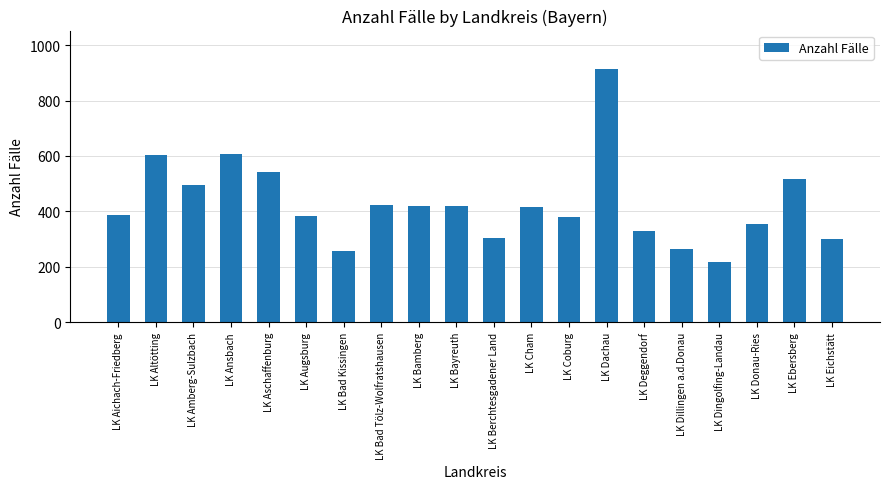

What is the difference between the values at LK Donau-Ries and LK Dillingen a.d.Donau?

88